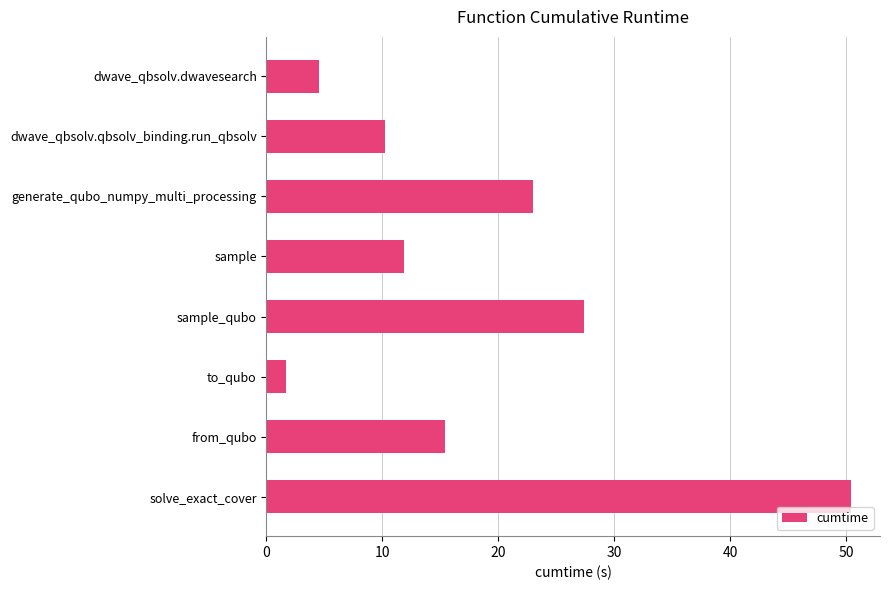

What is the sum of the values at from_qubo and dwave_qbsolv.dwavesearch?

19.9